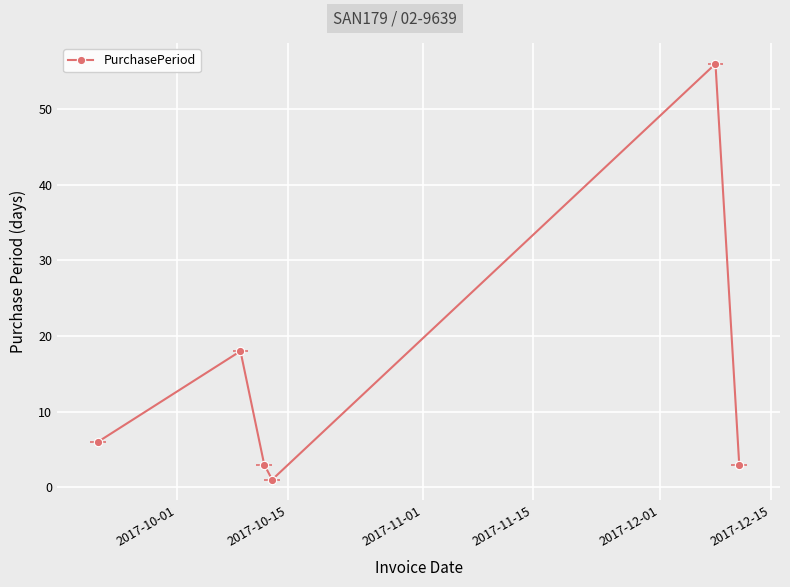

Reading left to right, what are all the values shown in this chart?

6	18	3	1	56	3